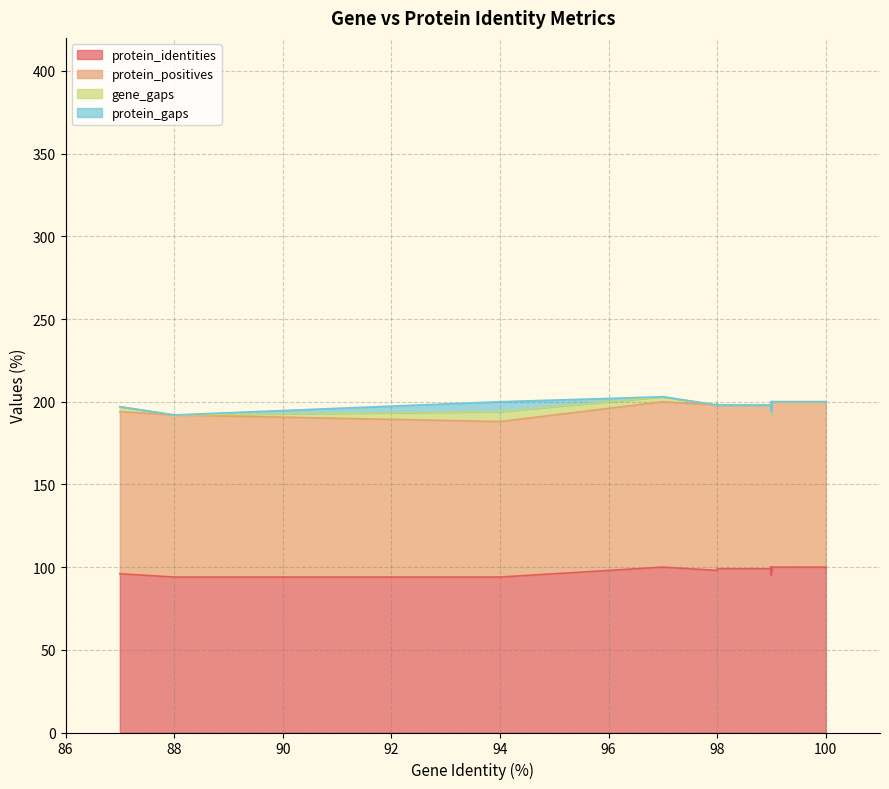

Reading left to right, what are all the values shown in this chart?

protein_identities: 99=97	98=99	100=100	99=99	97=100	100=100	99=100	98=99	100=100	99=100	99=98	88=94	99=100	99=98	99=99	99=99	87=96	94=94	99=95	99=98	98=98	98=99	99=99	99=99	100=99	99=100	99=100	99=100	99=100
protein_positives: 99=98	98=99	100=100	99=100	97=100	100=100	99=100	98=100	100=100	99=100	99=99	88=98	99=100	99=98	99=99	99=99	87=98	94=94	99=97	99=99	98=100	98=99	99=99	99=99	100=100	99=100	99=100	99=100	99=100
gene_gaps: 99=0	98=0	100=0	99=0	97=3	100=0	99=0	98=0	100=0	99=0	99=0	88=0	99=0	99=0	99=0	99=0	87=3	94=6	99=0	99=0	98=0	98=0	99=0	99=0	100=0	99=0	99=0	99=0	99=0
protein_gaps: 99=0	98=0	100=0	99=0	97=0	100=0	99=0	98=0	100=0	99=0	99=0	88=0	99=0	99=0	99=0	99=0	87=0	94=6	99=2	99=0	98=0	98=0	99=0	99=0	100=0	99=0	99=0	99=0	99=0